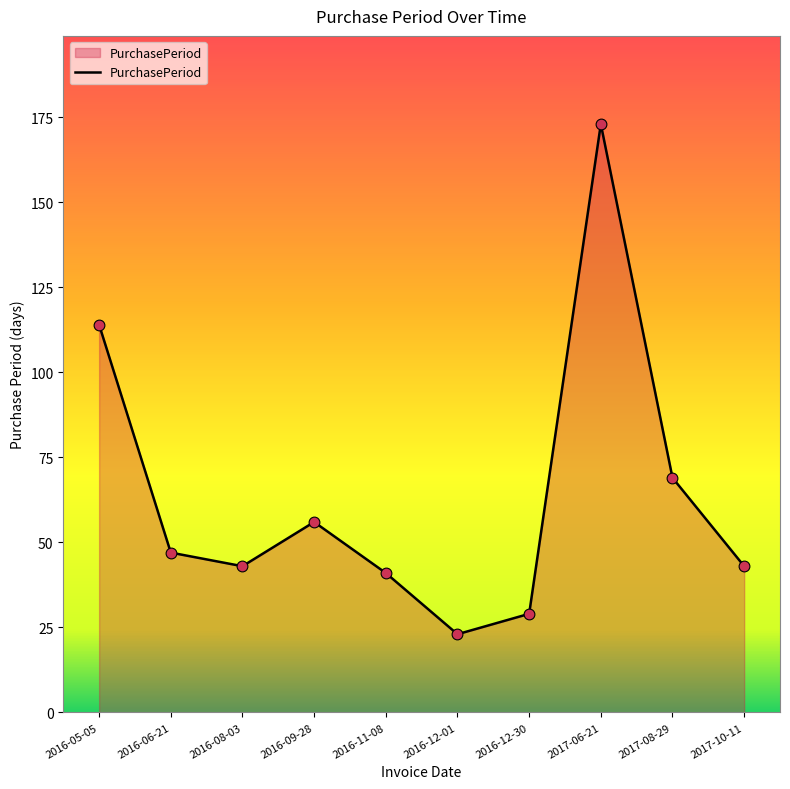

What is the change in value from 2016-09-28 to 2016-12-01?

-33